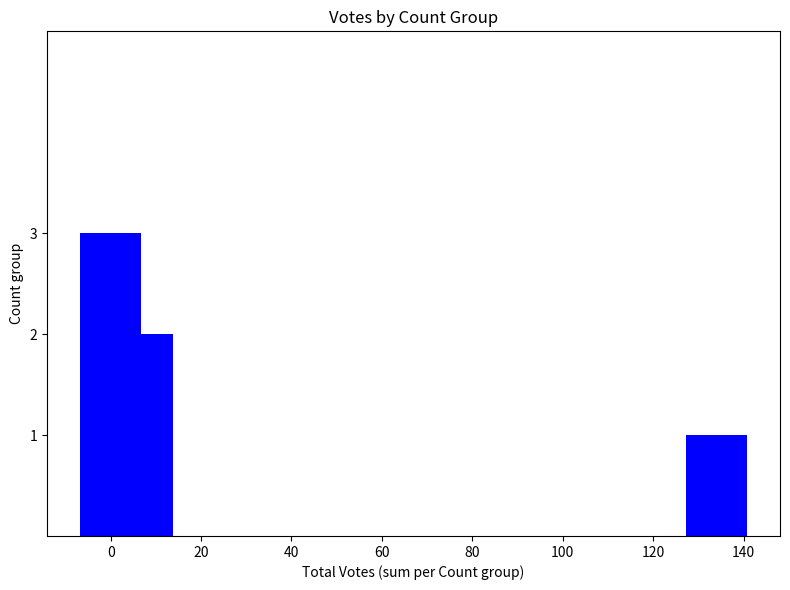

What is the greatest value displayed?

3